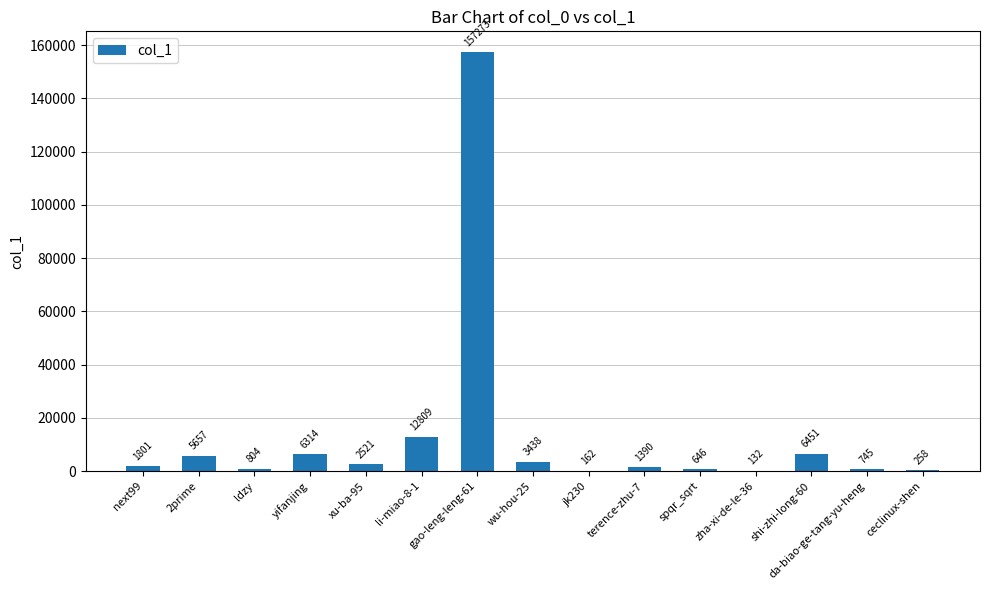

What is the greatest value displayed?

157273